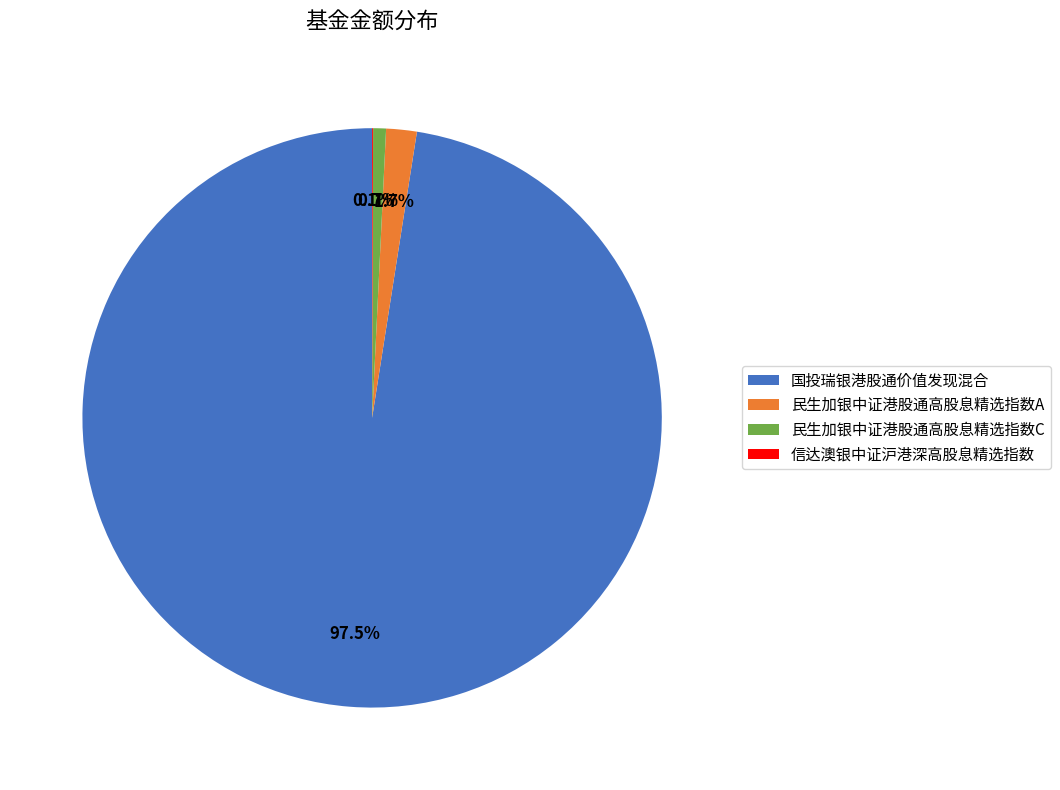

To the nearest percent, what portion does 民生加银中证港股通高股息精选指数A represent?

2%